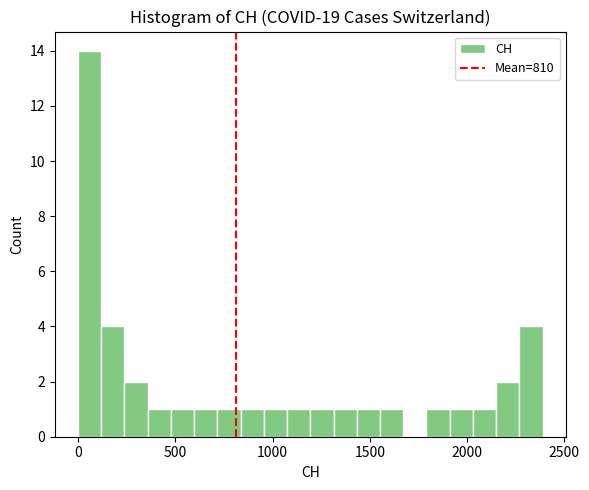

Around what value on the x-axis is the tallest bar? Give the approximate position of its centre, as read against the axis.

50